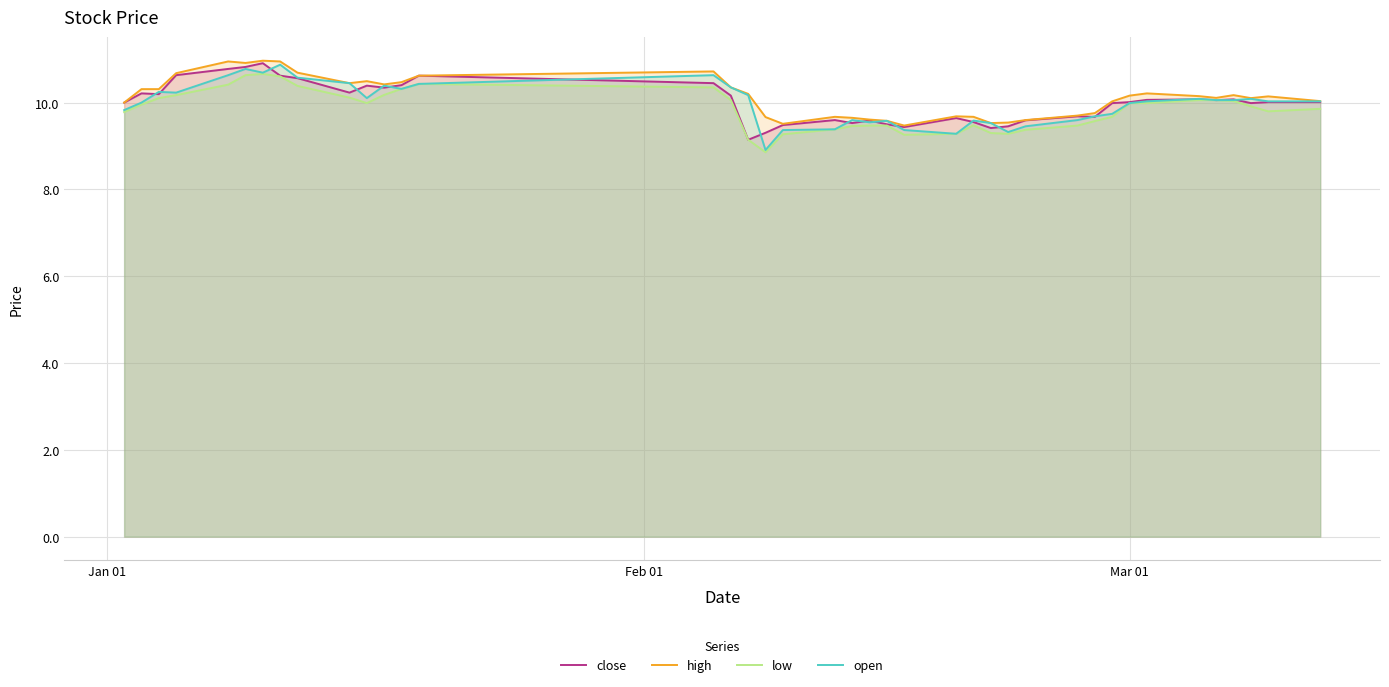

How many intersections are there between close and open?

18